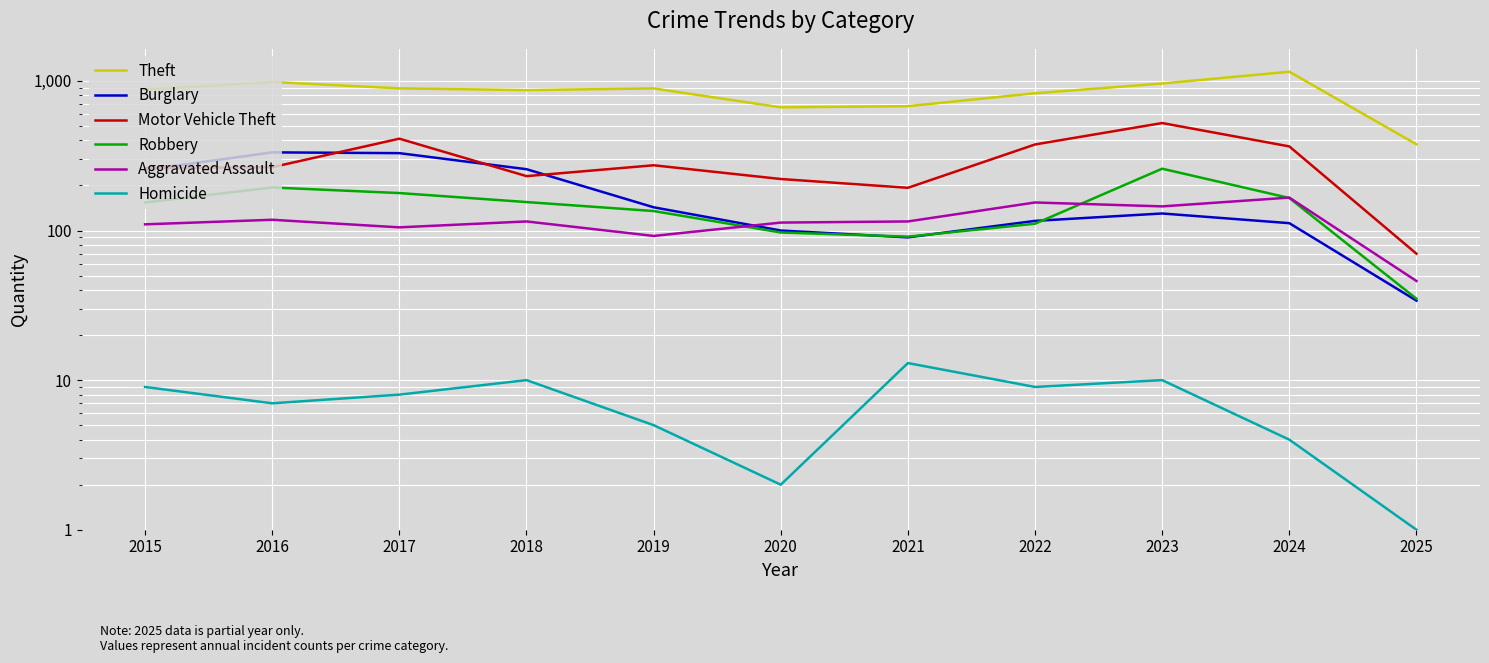

True or false: Motor Vehicle Theft and Homicide cross at least once.

False